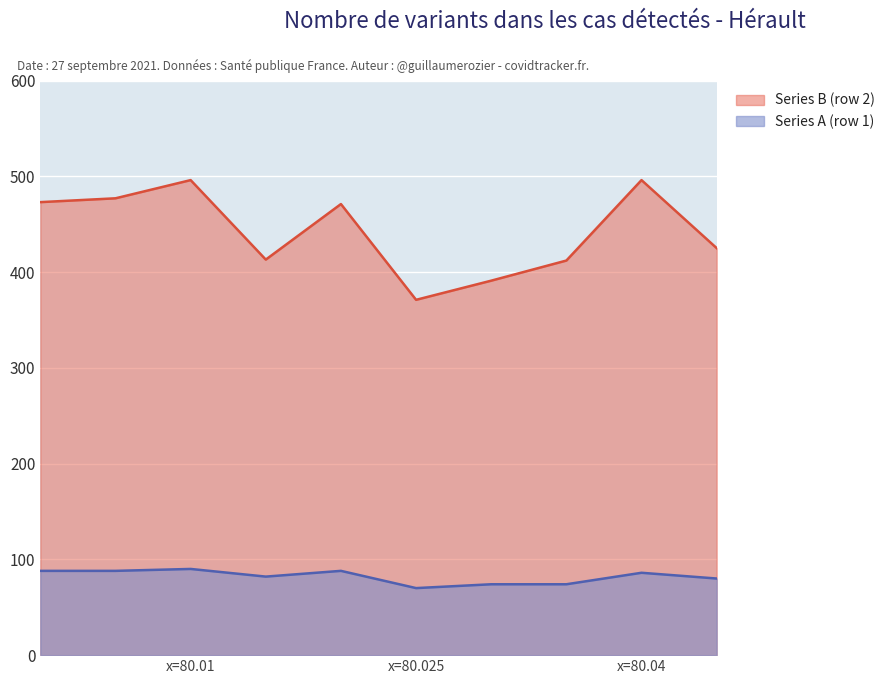

What are all the series names shown in the legend?

Series B (row 2), Series A (row 1)